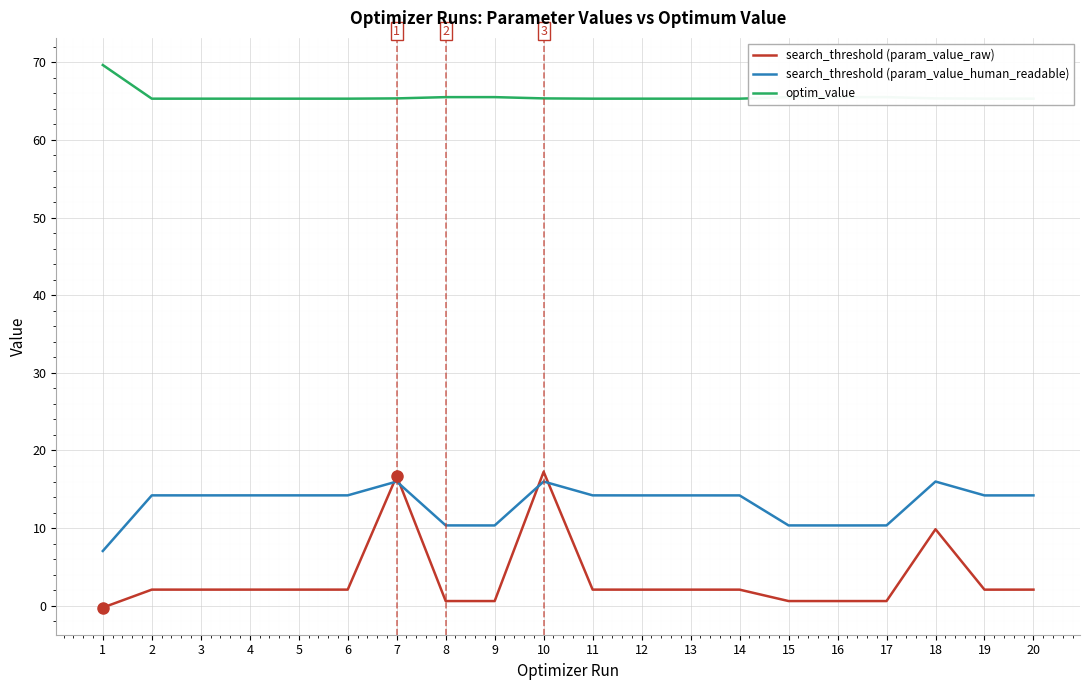

The value of search_threshold (param_value_raw) at 20 is 2.1. True or false?

True